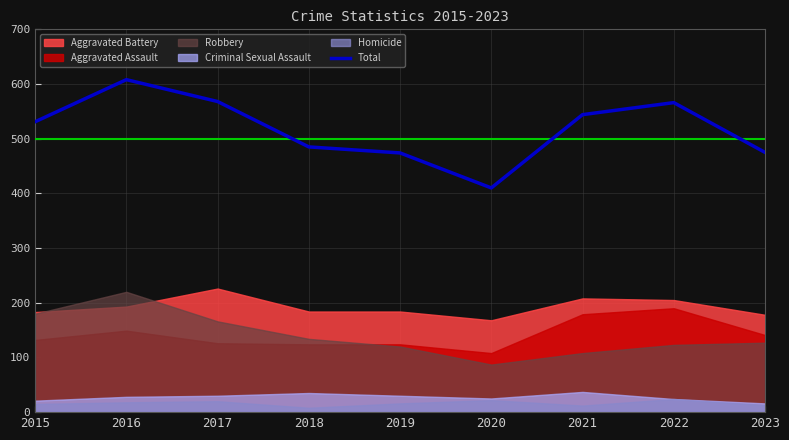

Rank the categories by value from lowest to highest.

2020, 2019, 2023, 2018, 2015, 2021, 2022, 2017, 2016